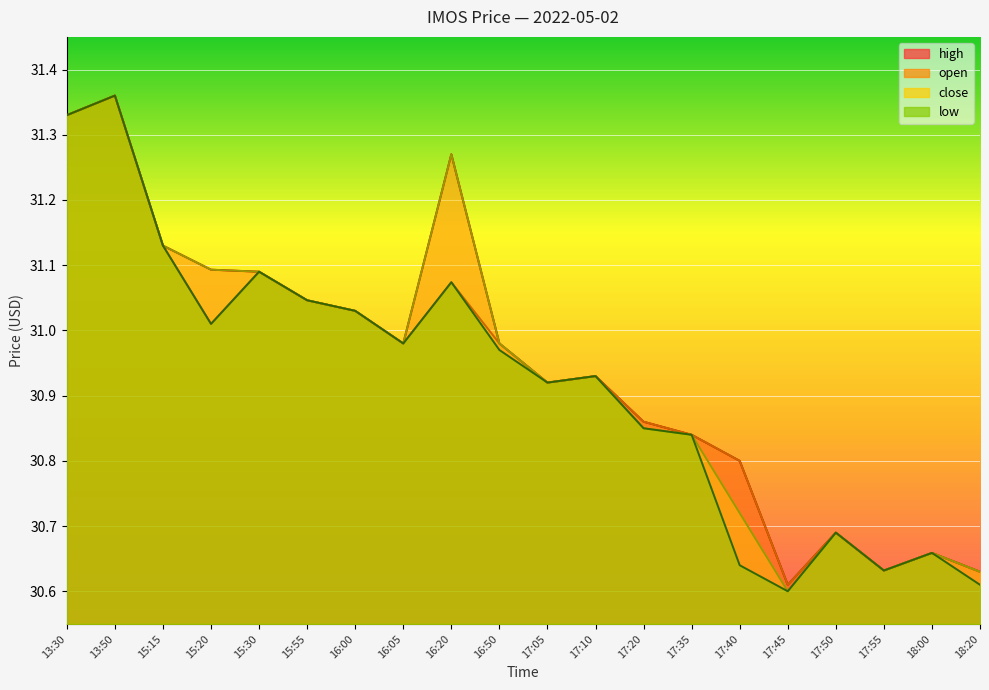

True or false: open has a value of 30.9 at 17:05.

True